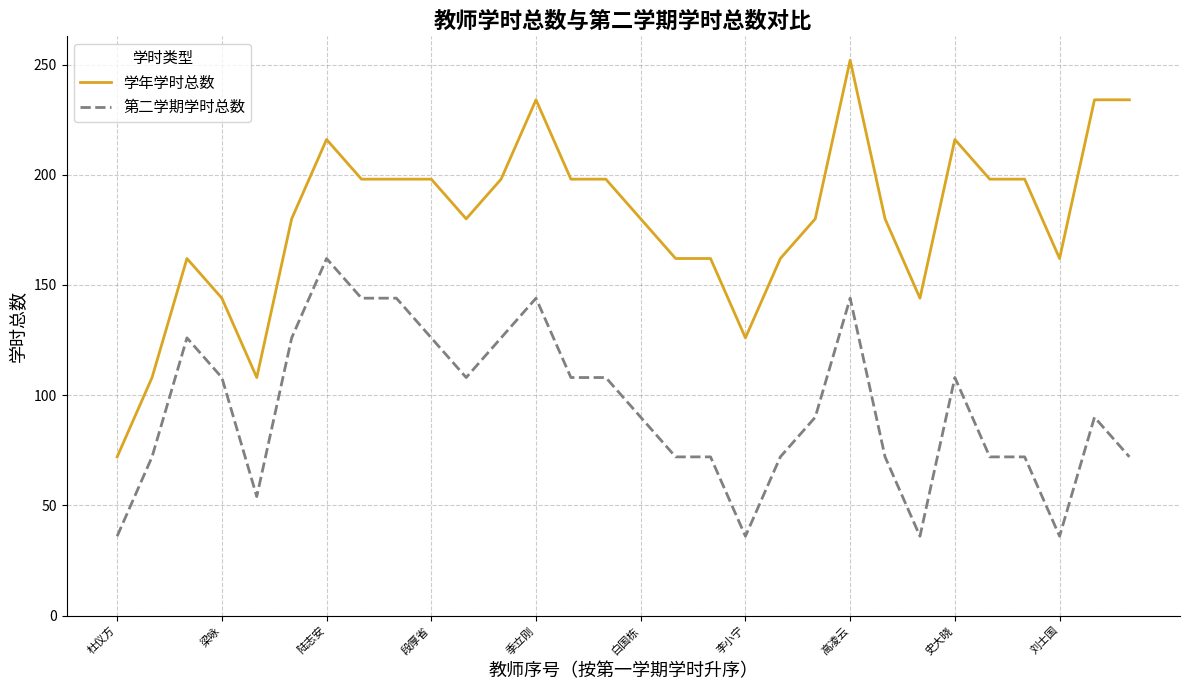

Which series has the largest range (max minus min)?

学年学时总数